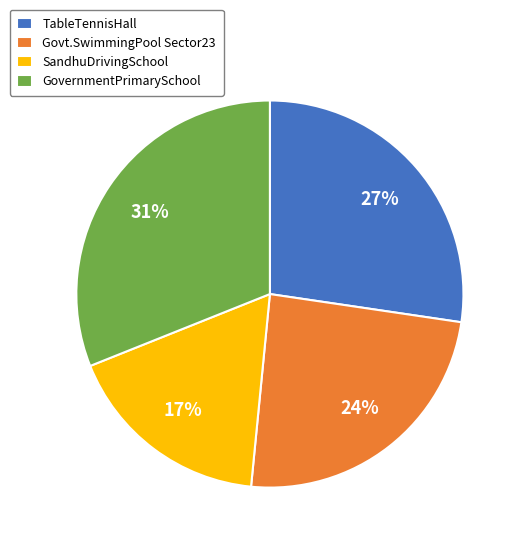

How many slices are in this pie chart?

4